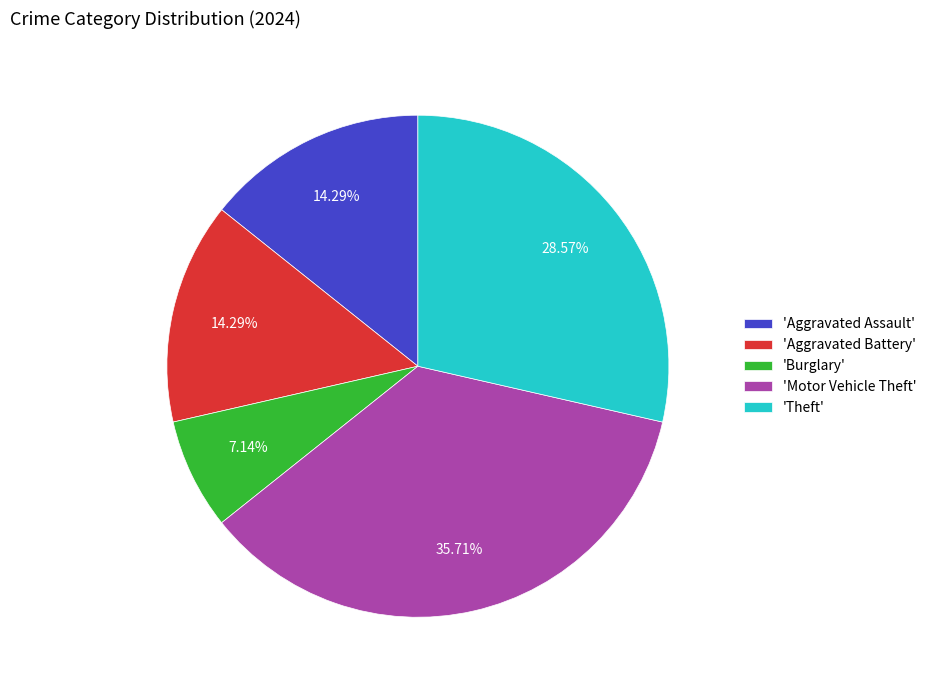

Is there any slice that represents more than half of the pie?

No